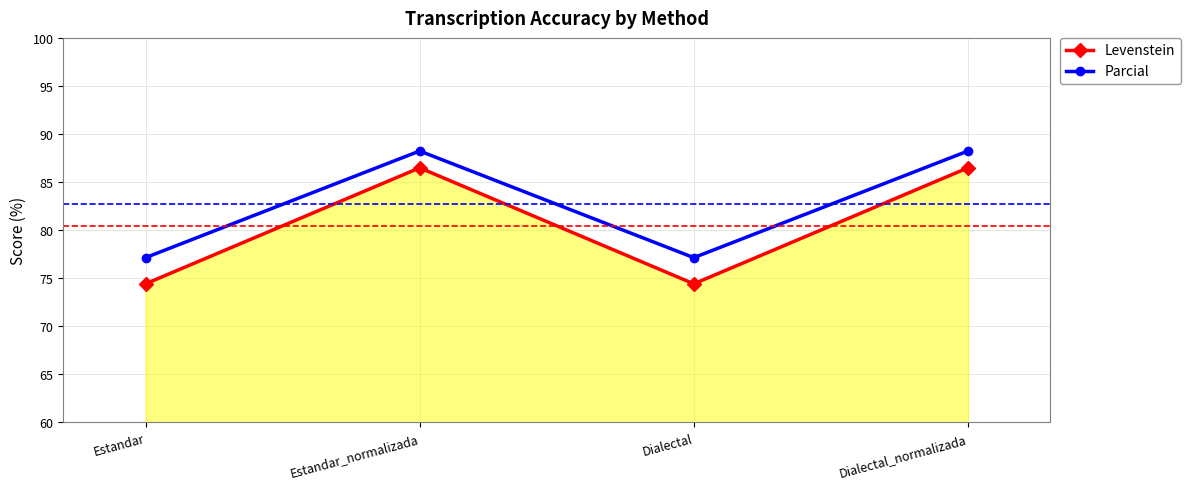

List the series in order of their overall mean, lowest first.

Levenstein, Parcial